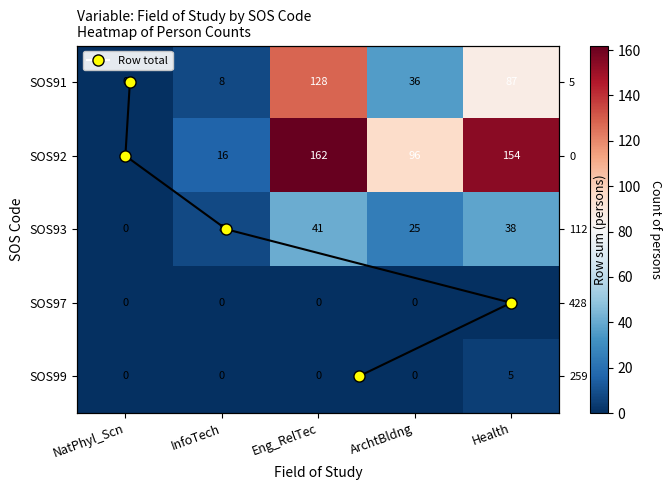

The value of SOS91 at Eng_RelTec is 128. True or false?

True